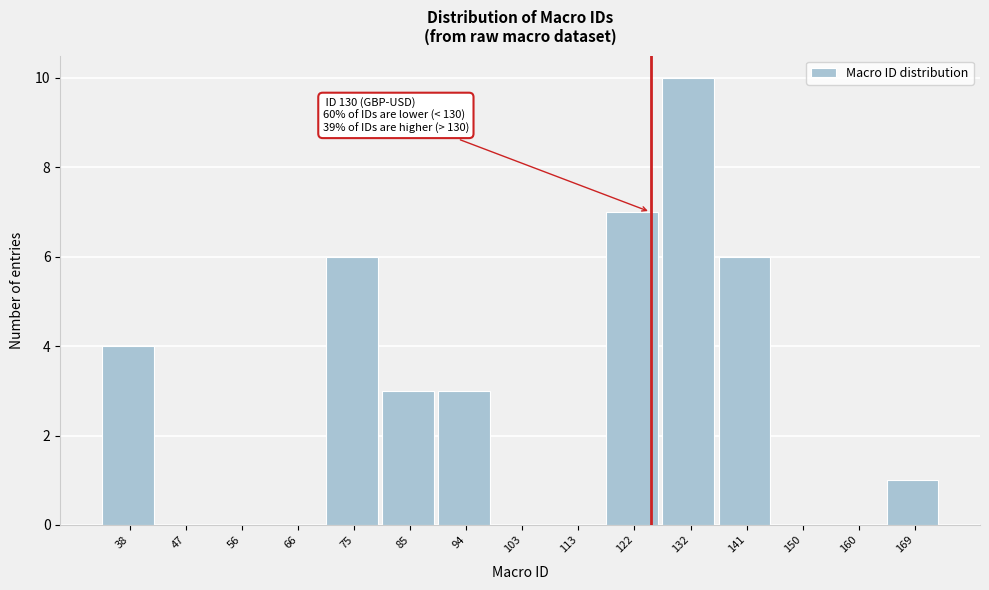

Reading left to right, extract all data points from this chart.

38=4	47=0	56=0	66=0	75=6	85=3	94=3	103=0	113=0	122=7	132=10	141=6	150=0	160=0	169=1